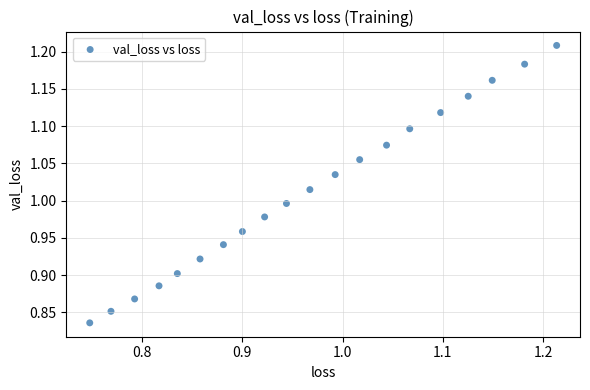

What is the range of Y values (max minus min)?

0.4